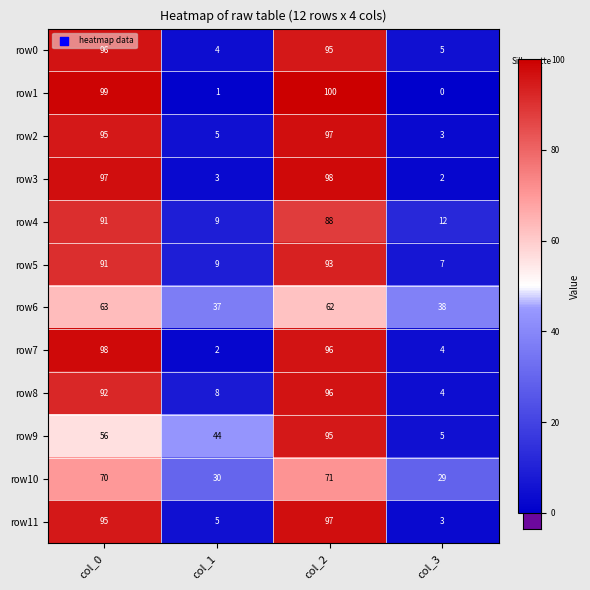

What is the sum of all row10 values?

200